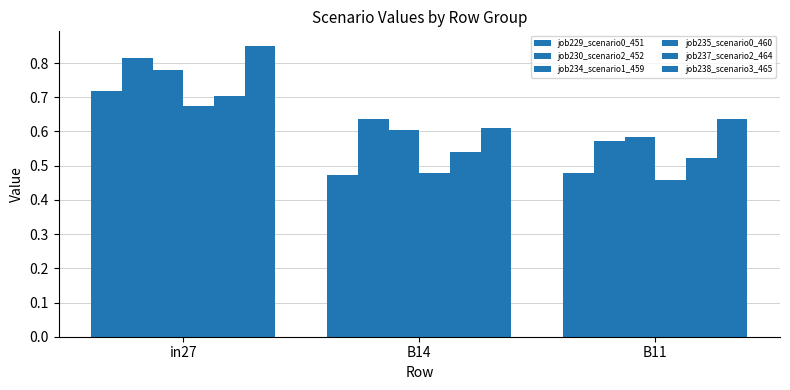

How many categories are shown in the chart?

3